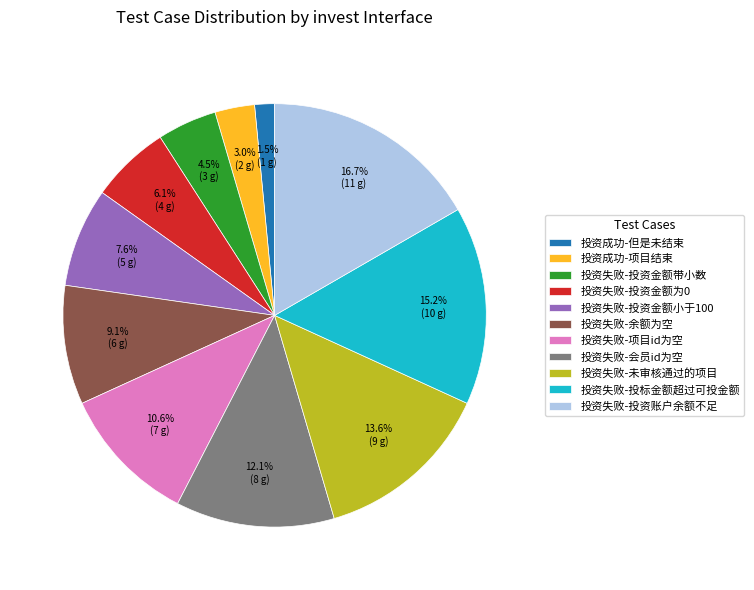

How many segments does this pie chart have?

11